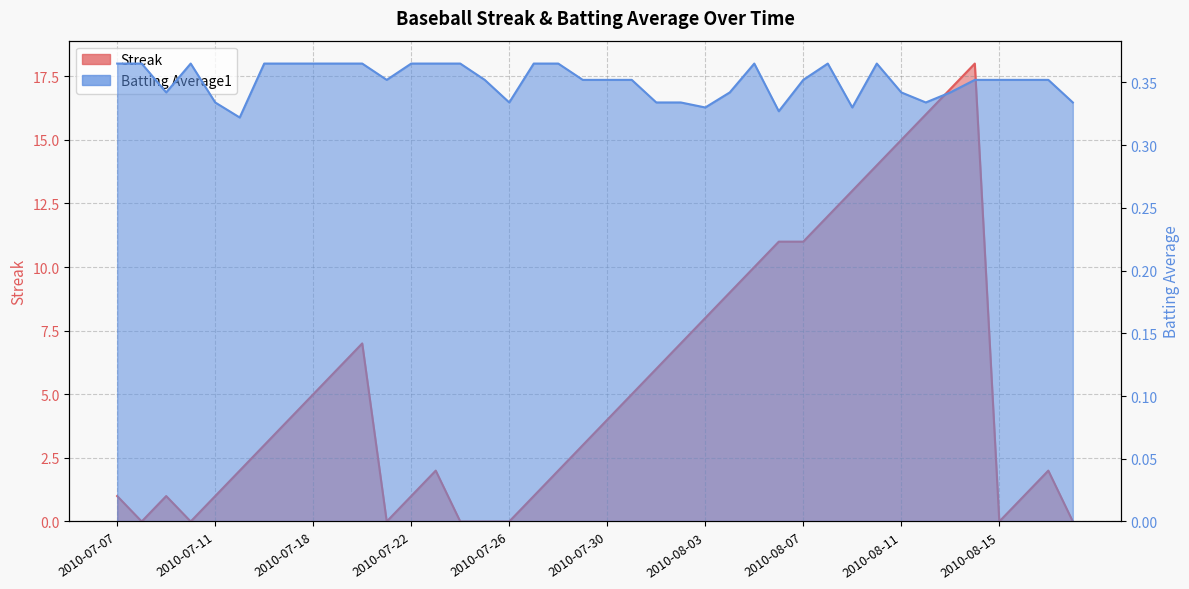

In Streak, how many points are higher than both neighbors (excluding endpoints)?

5